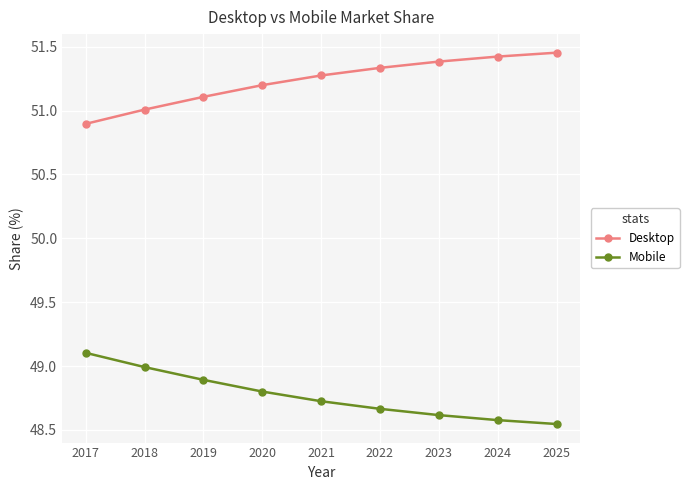

True or false: Mobile and Desktop cross at least once.

False